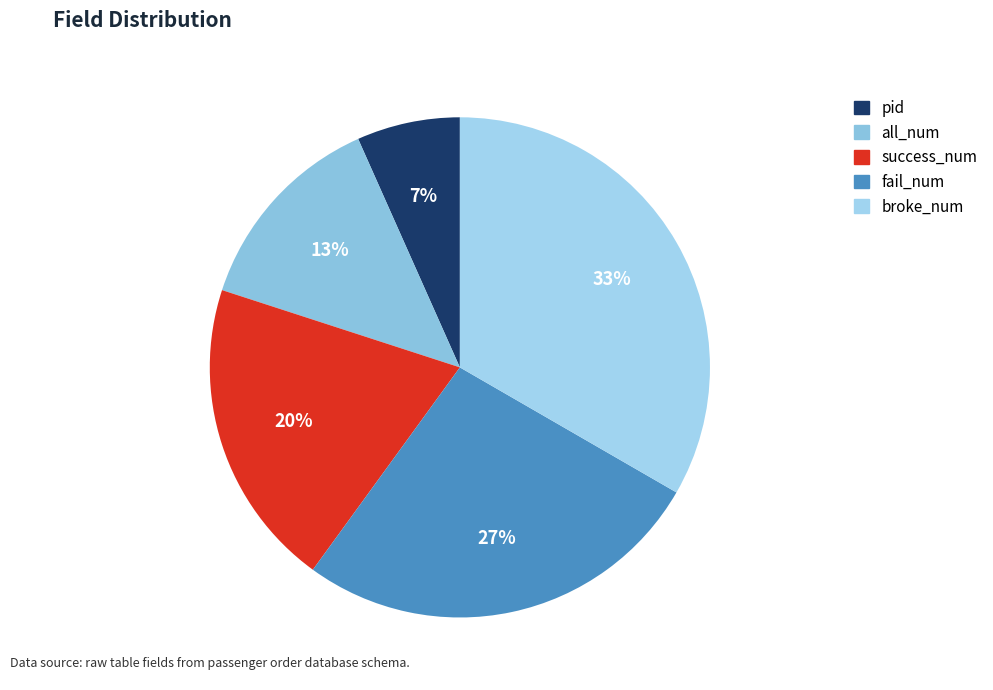

What percentage is the broke_num slice, to the nearest percent?

33%